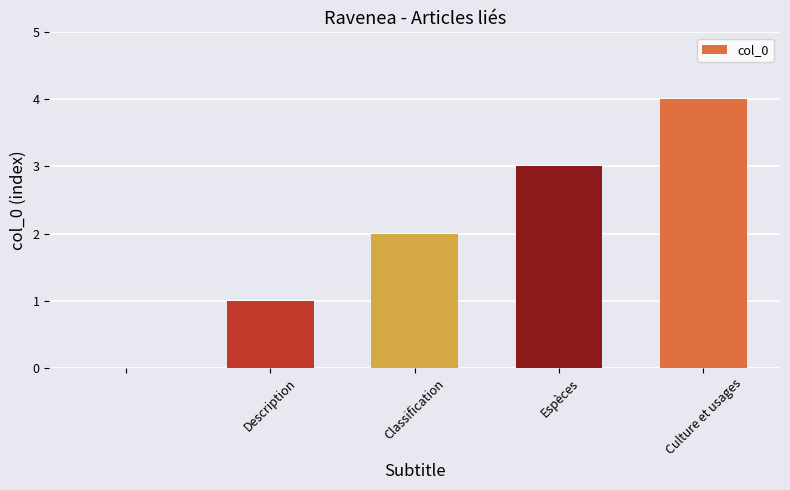

What is the sum of all values?

10